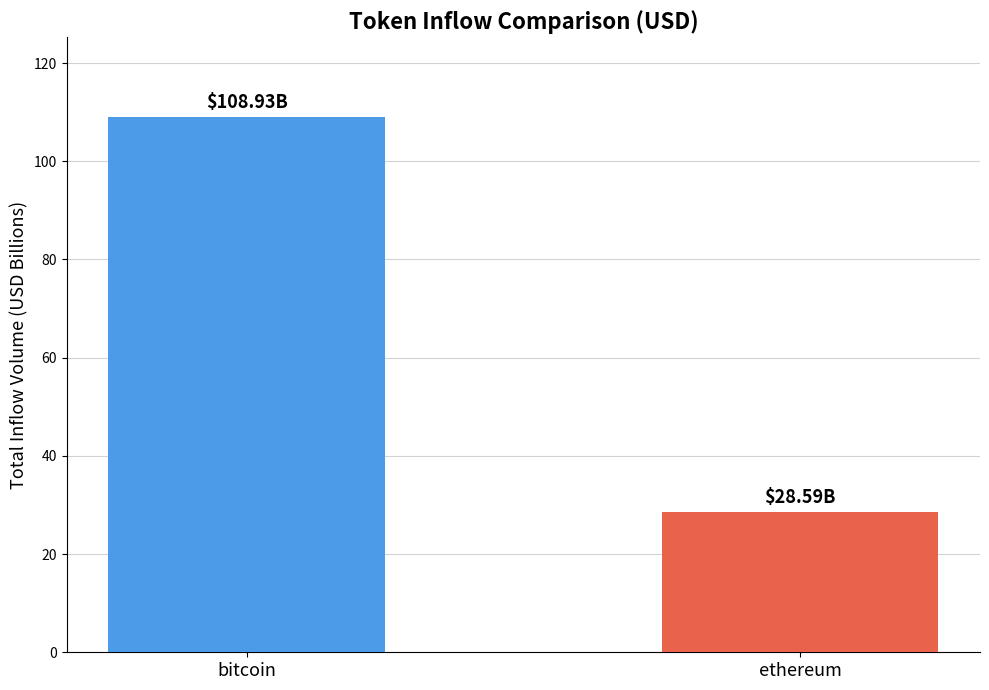

Rank the categories by value from lowest to highest.

ethereum, bitcoin